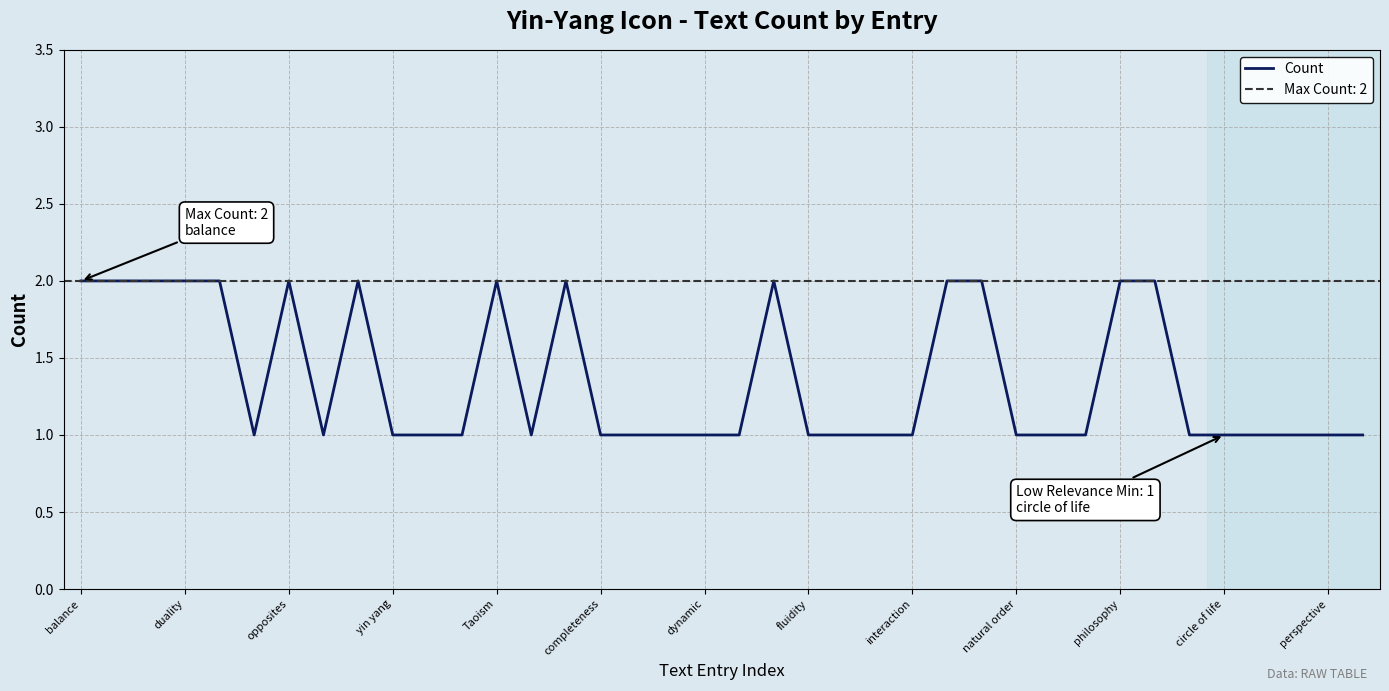

Where is the data nearest to the value 1?

completeness